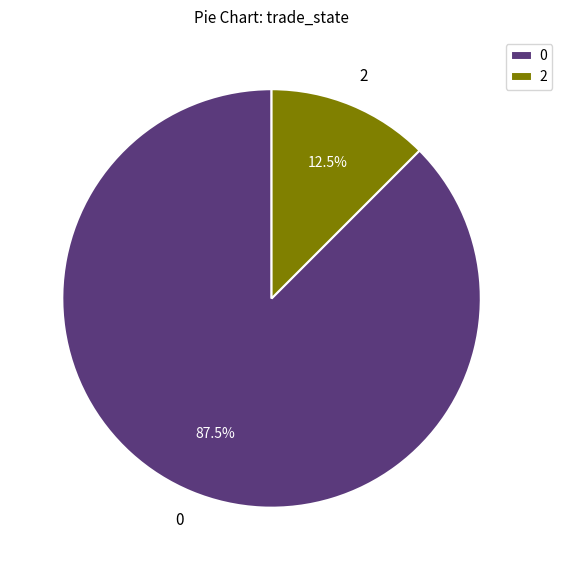

Does any single category account for the majority?

Yes